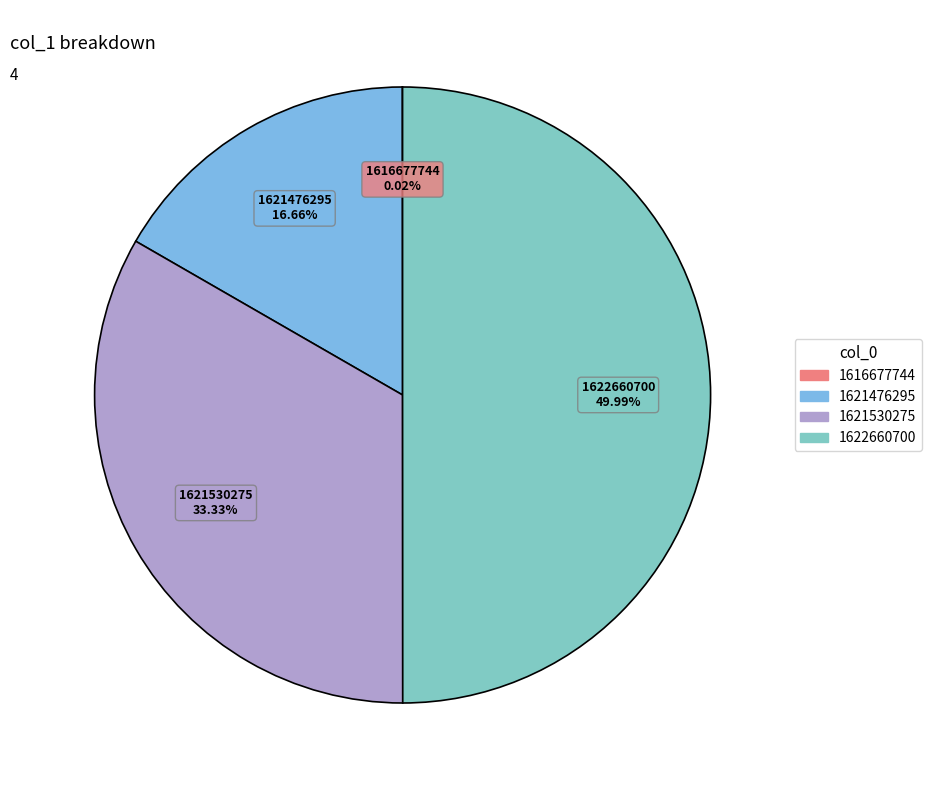

Approximately how many times larger is the value at 1621530275 compared to 1621476295?

2.0